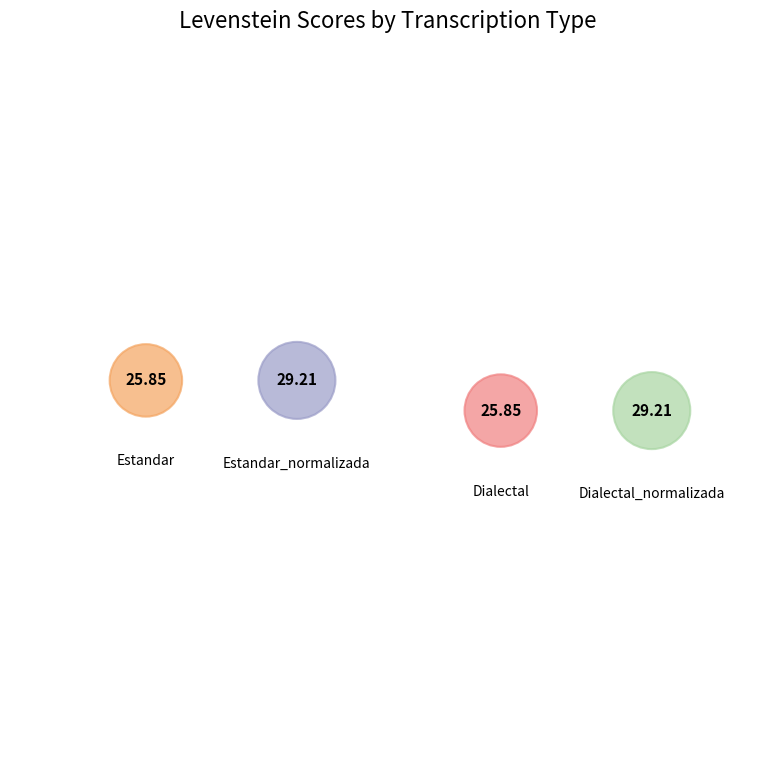

Rank the categories by value from highest to lowest.

Estandar_normalizada, Dialectal_normalizada, Estandar, Dialectal